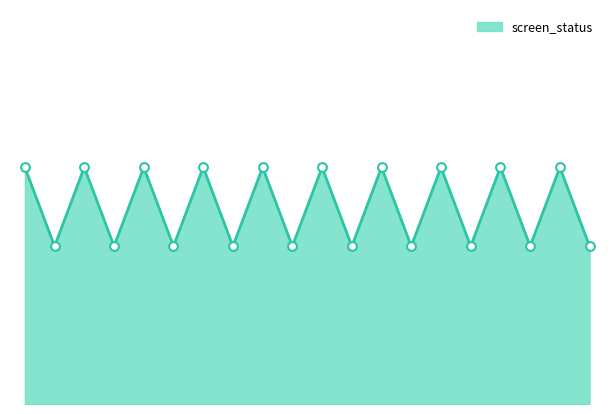

Does the chart have visible grid lines?

No